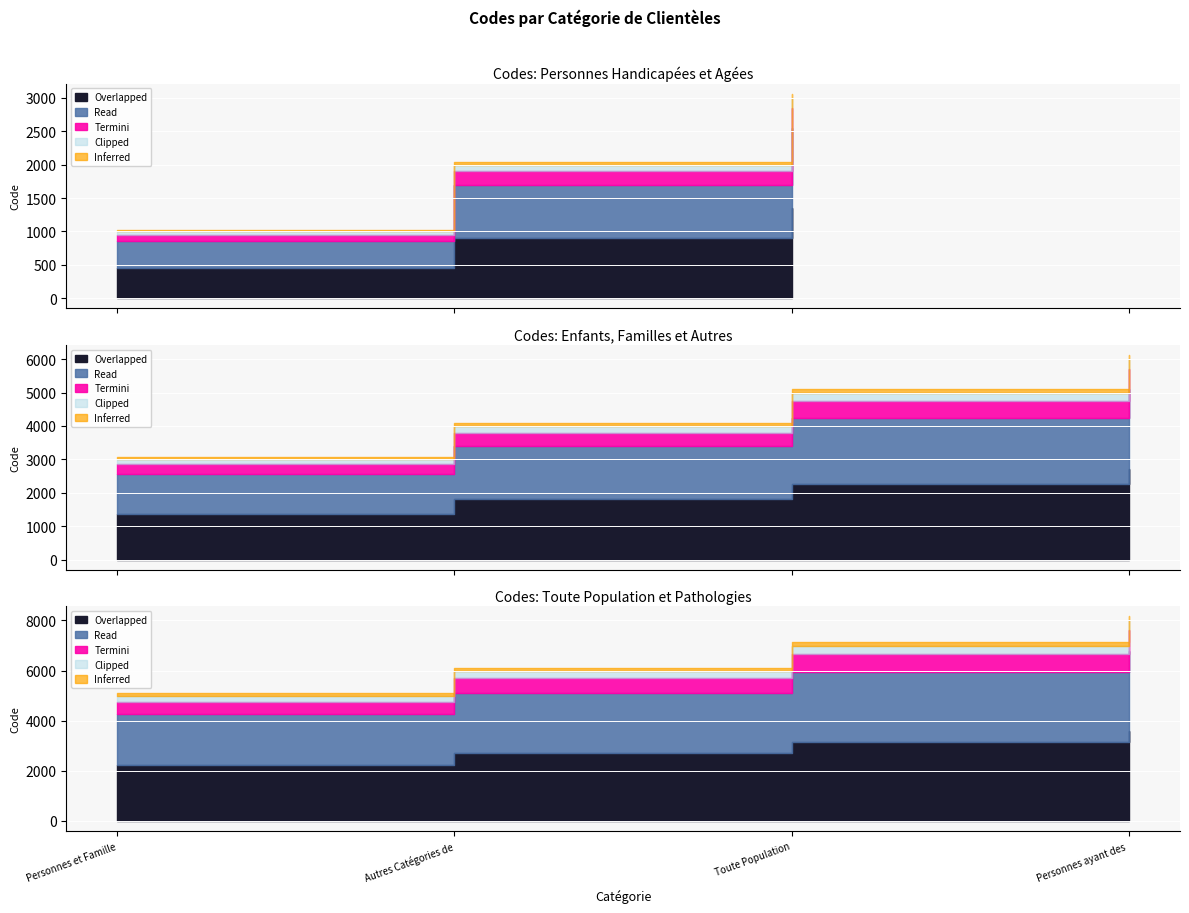

The value at Personnes ayant des pathologies is 8000. True or false?

True